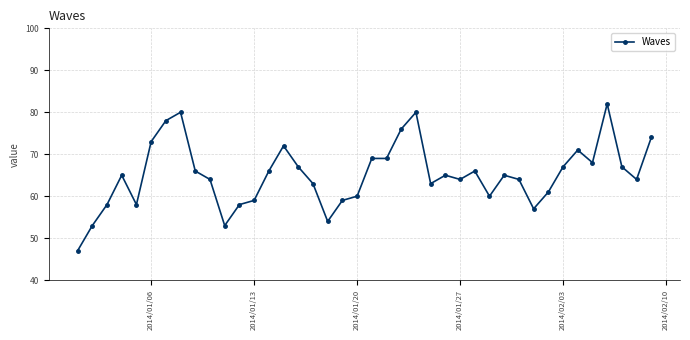

What is the average value?

65